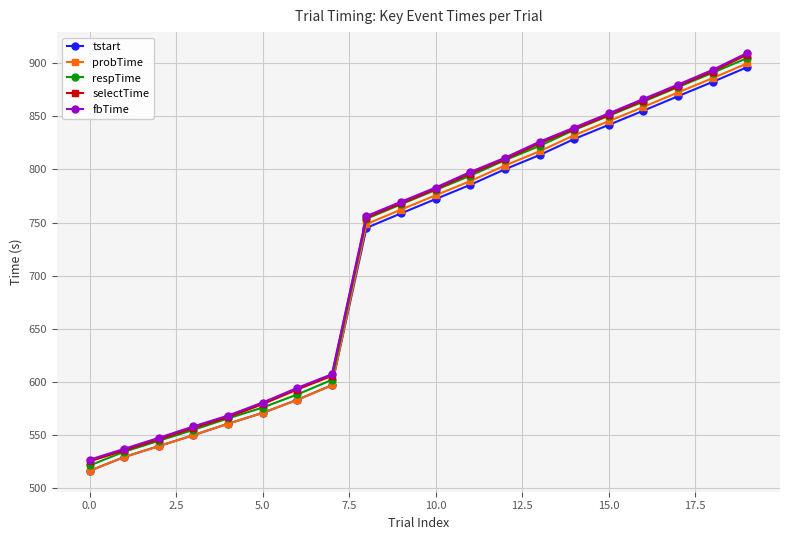

What is the value of the selectTime point at the 13th from the left?

809.4